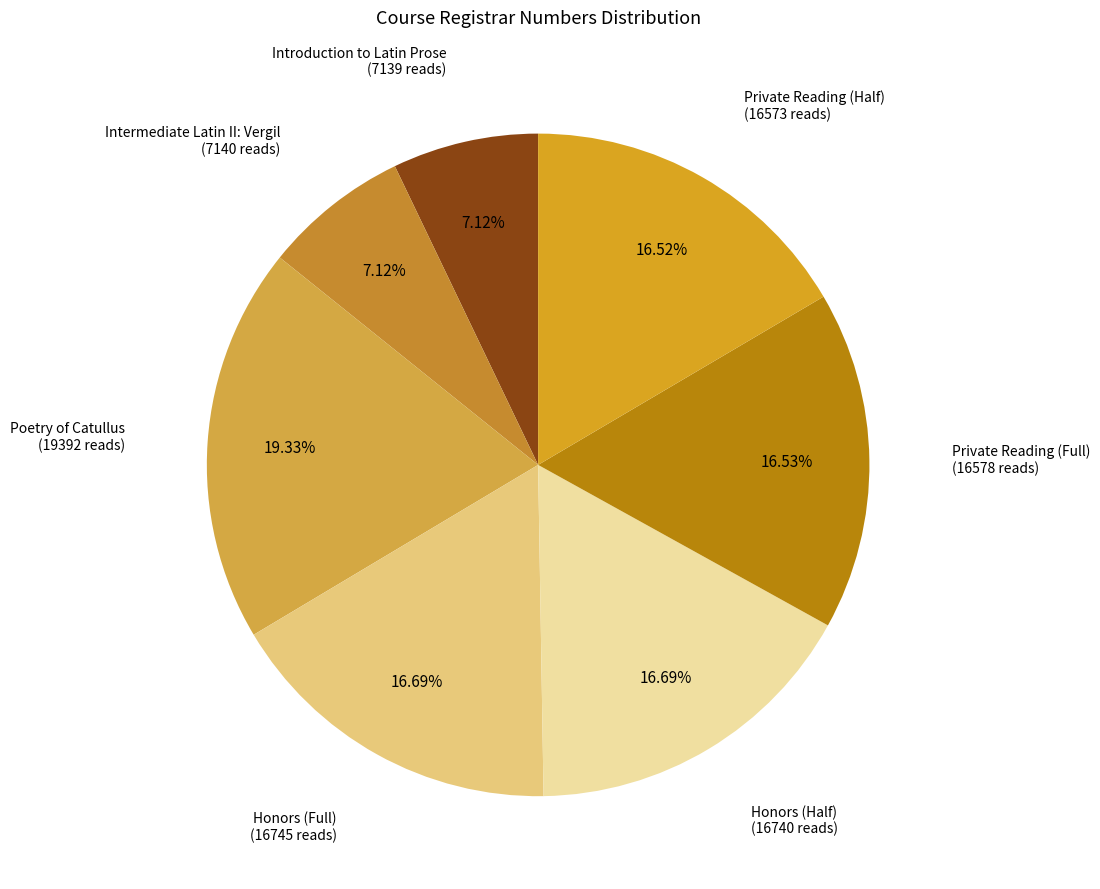

How many segments does this pie chart have?

7